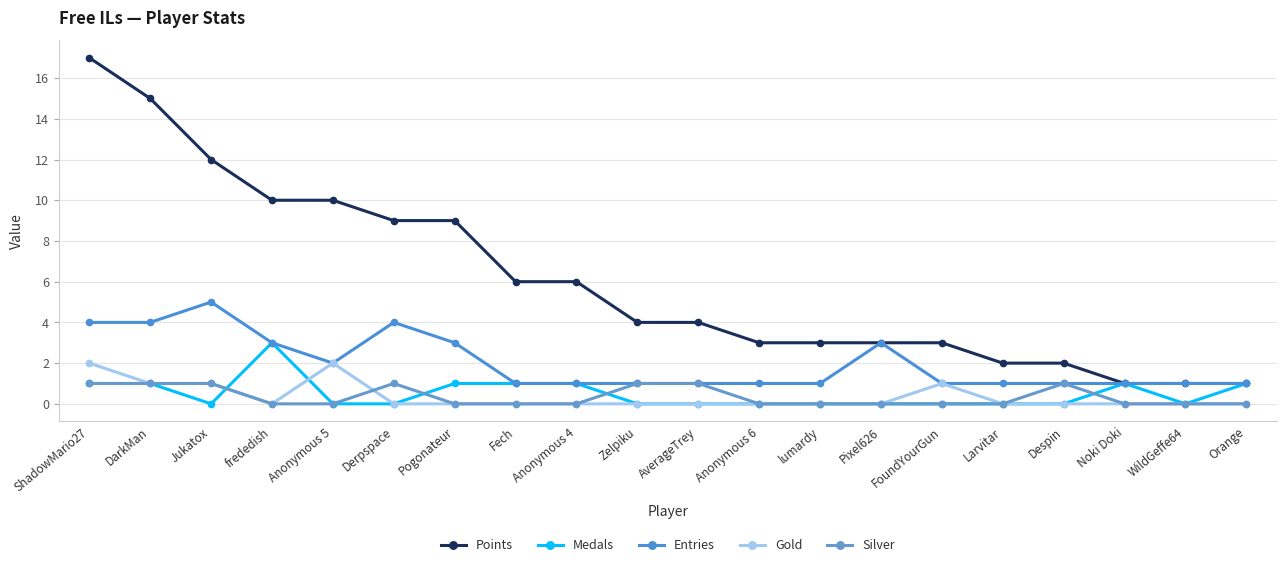

Which series changed the most between DarkMan and Orange?

Points